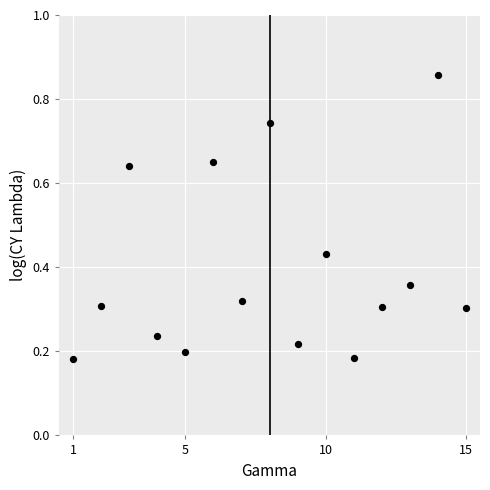

What is the range of X values (max minus min)?

14.0